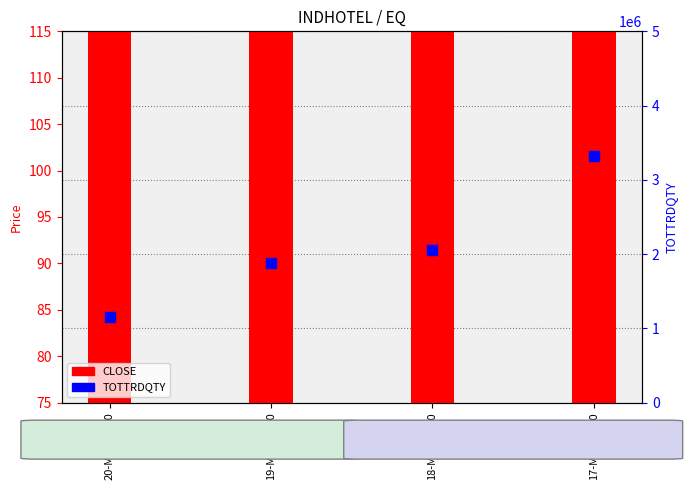

What are all the series names shown in the legend?

CLOSE, TOTTRDQTY